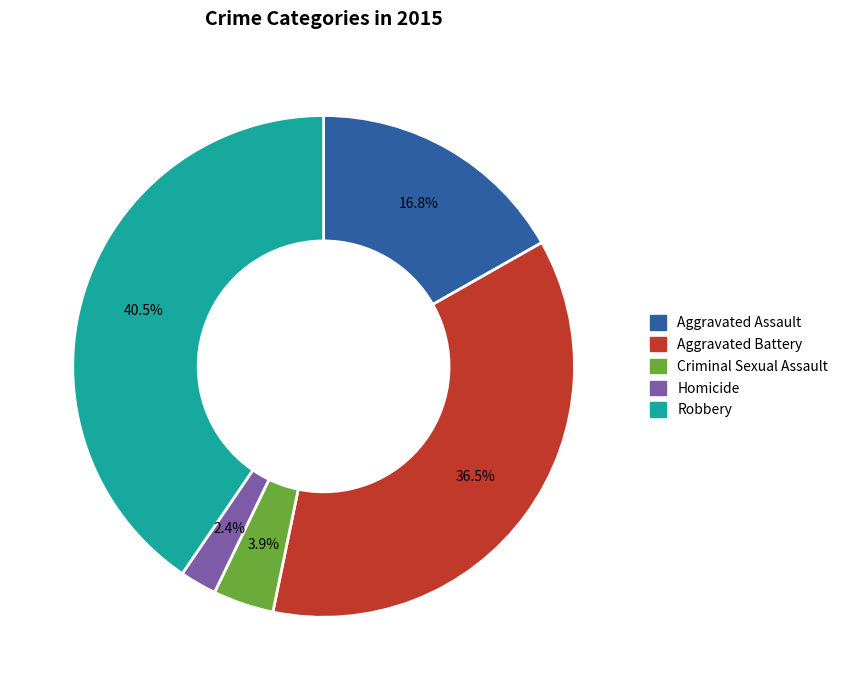

What portion of the pie excludes Aggravated Battery?

63.5%